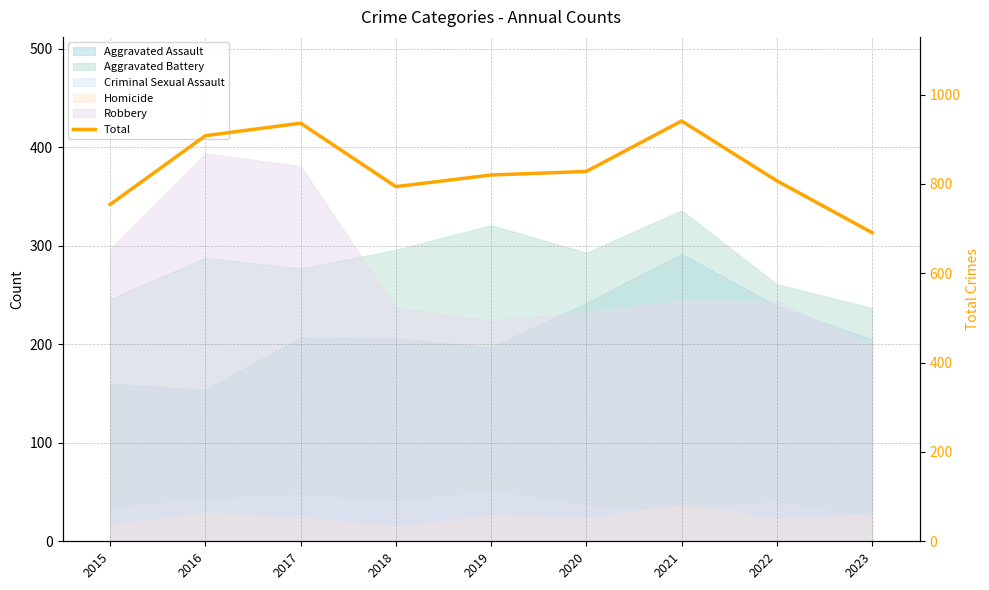

Count the number of values greater than 820.

4